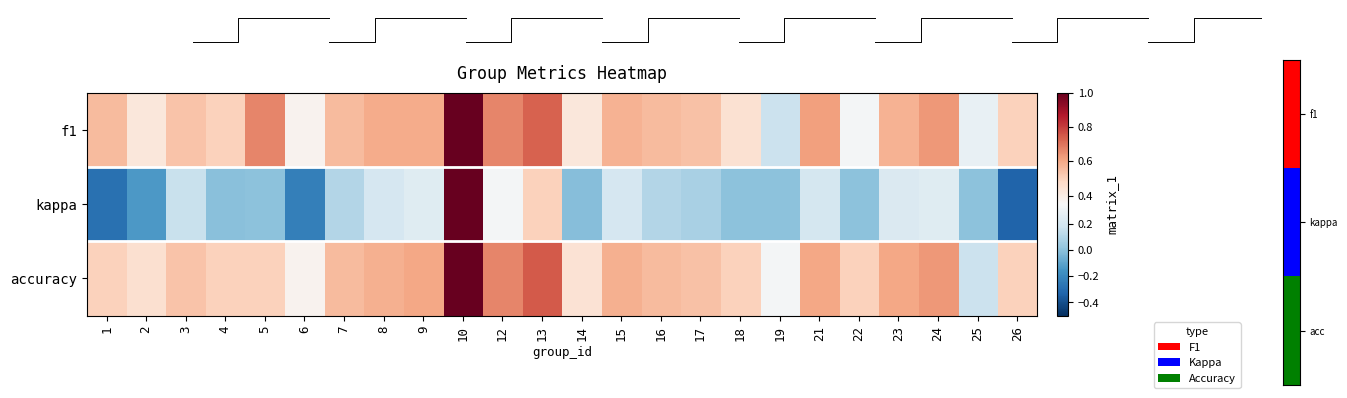

What is the approximate value of kappa at 21?

0.2